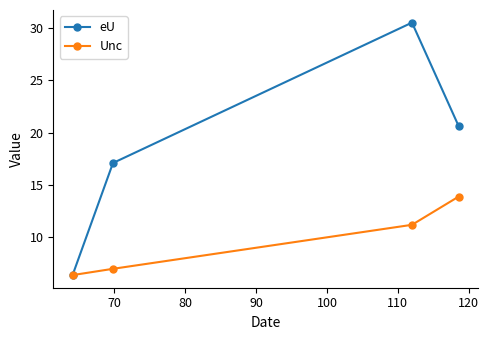

How many interior local peaks does the eU series have?

1